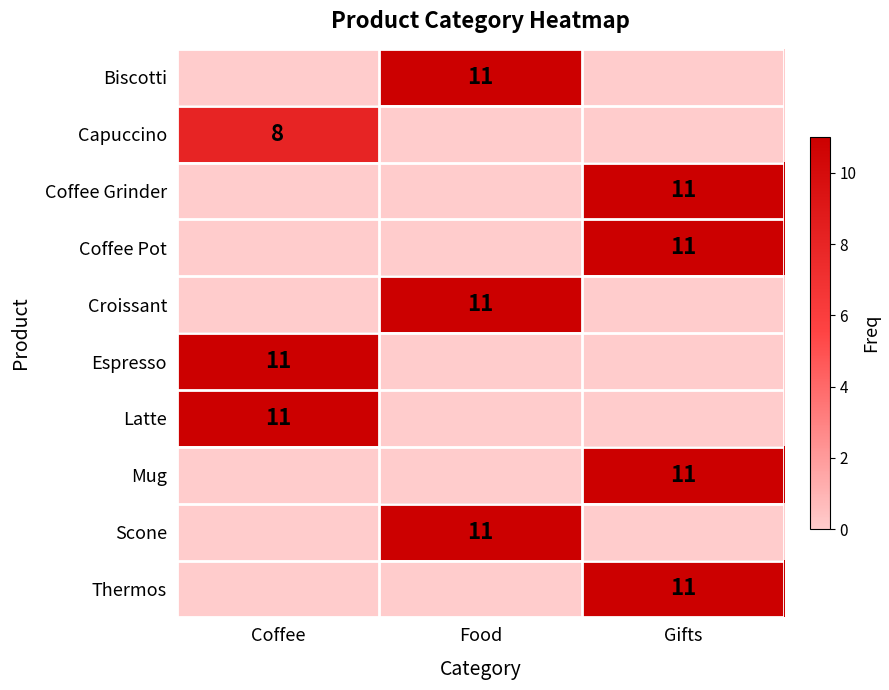

Is it true that Espresso equals 6 at Coffee?

False